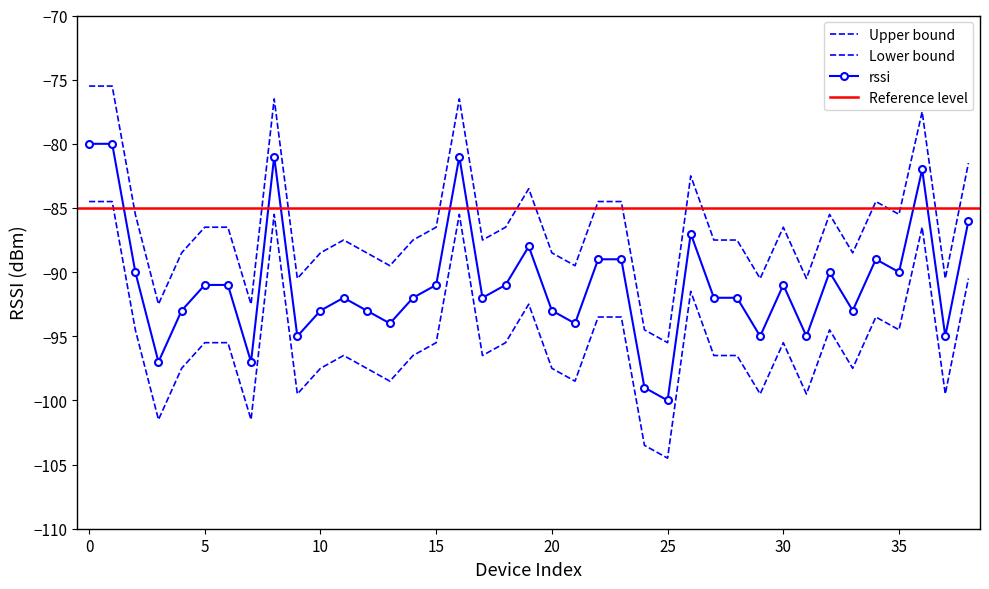

At which label is the value closest to -85?

2